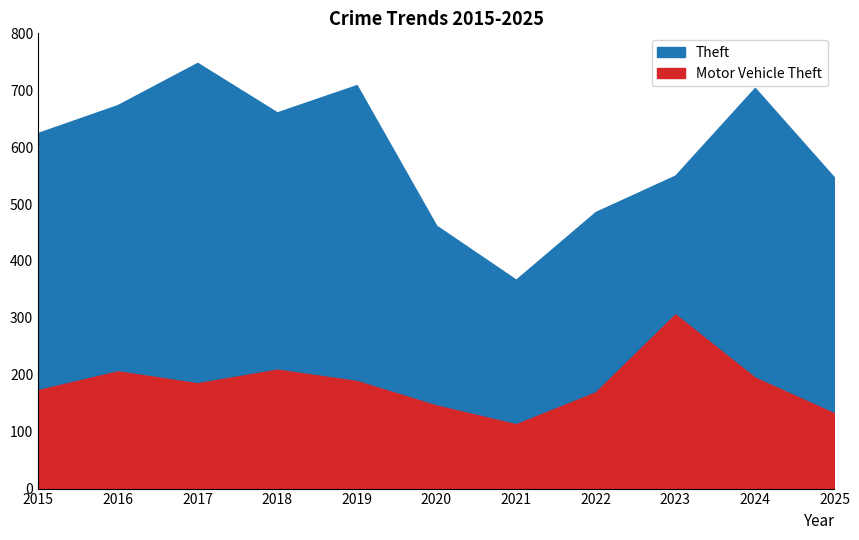

What is the total value across all series at 2019?

898